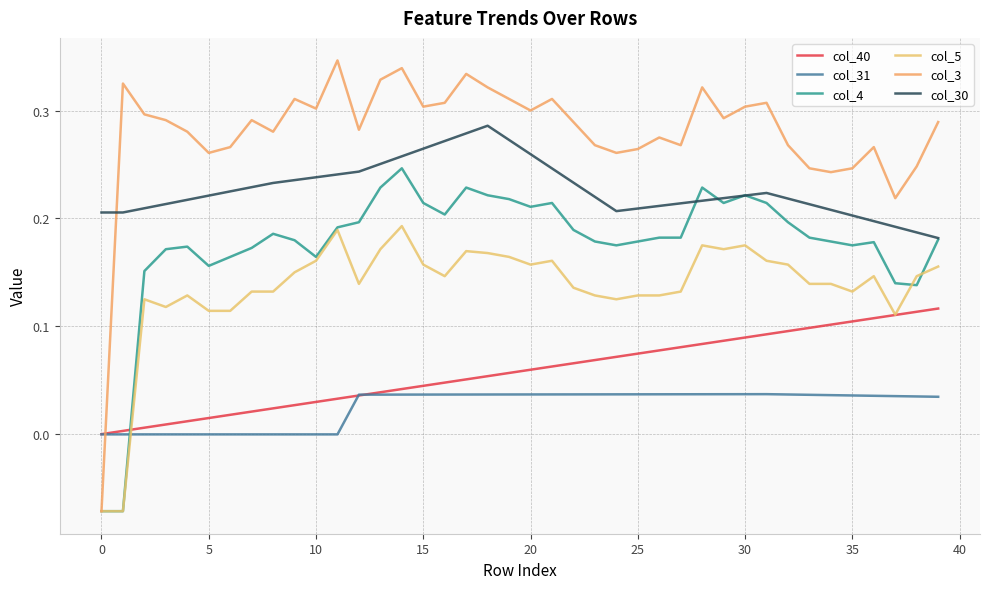

Does the chart have visible grid lines?

Yes